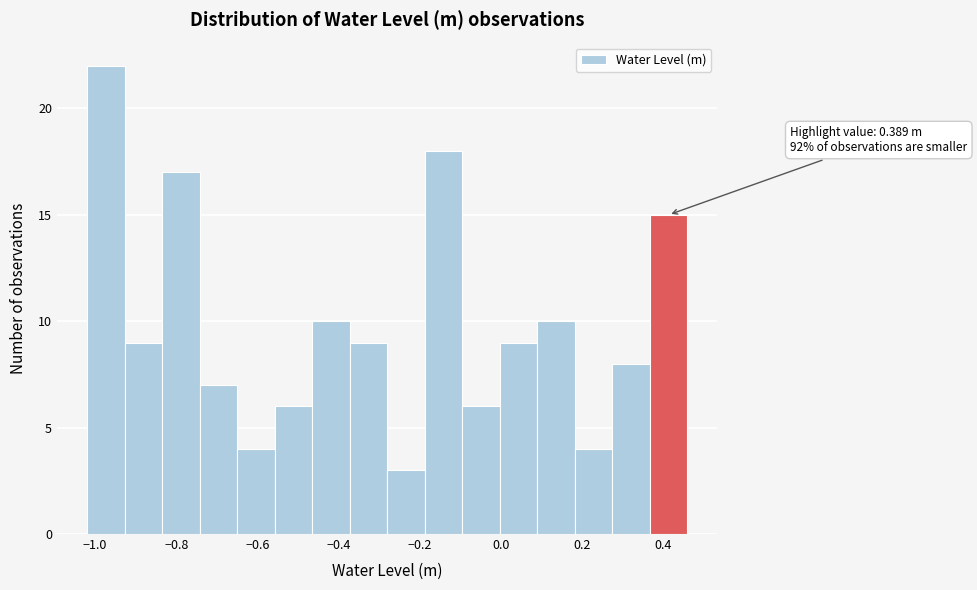

Which range on the x-axis has the tallest bar?

-1.02 to -0.92